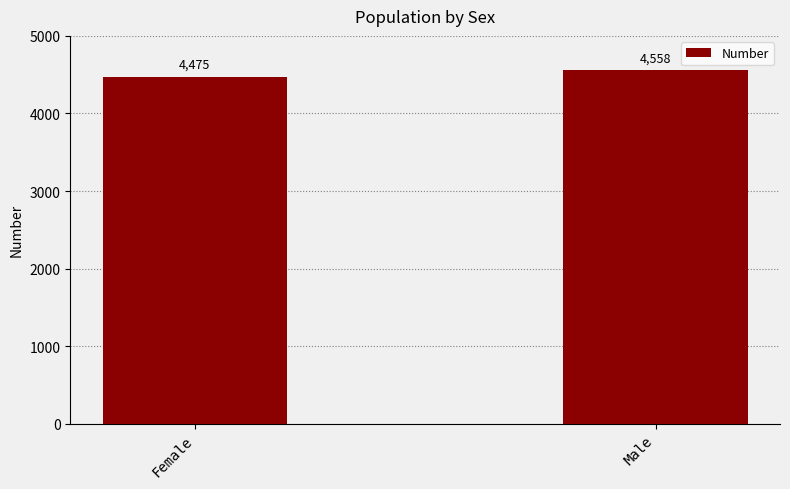

What is the label of the 1st bar from the left?

Female